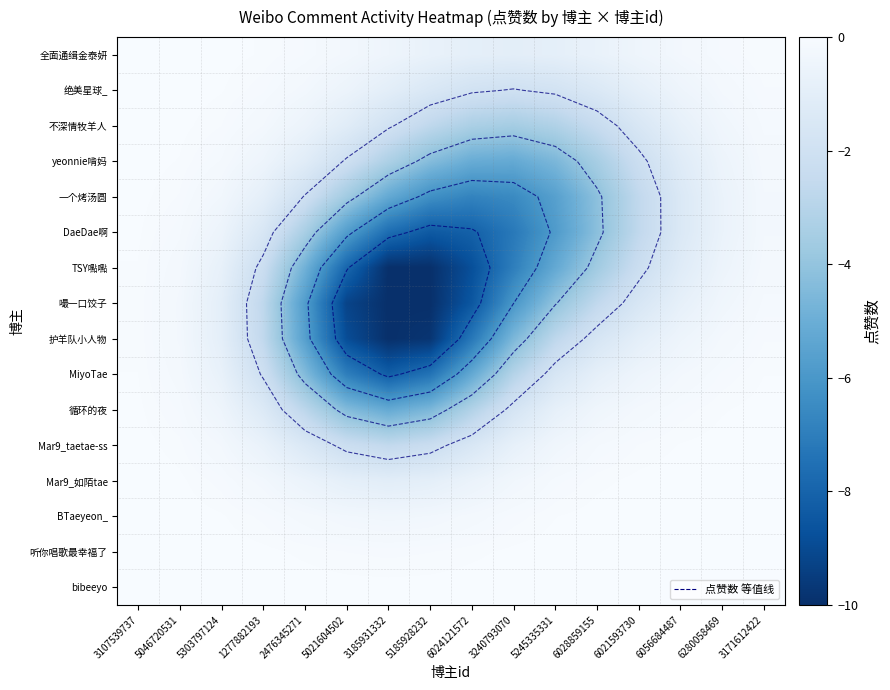

Rank the categories by Mar9_如陌tae value from highest to lowest.

3171612422, 6280058469, 3107539737, 6056684487, 6021593730, 5046720531, 6028859155, 5303797124, 5245335331, 1277882193, 3240793070, 2476345271, 6024121572, 5021604502, 5185928232, 3185931332